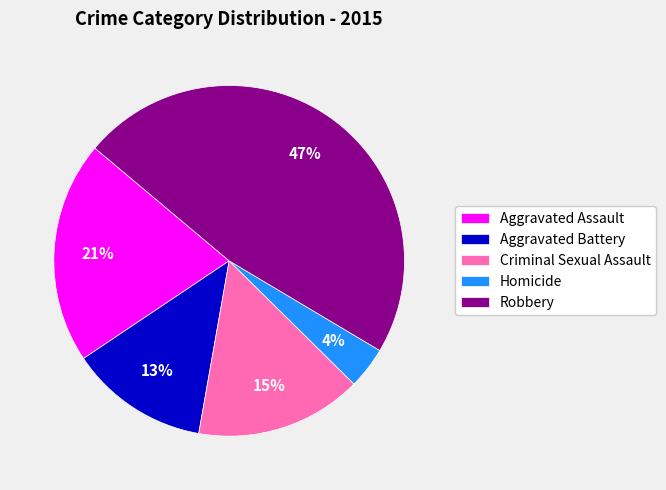

True or false: Homicide accounts for 13% of the total.

False